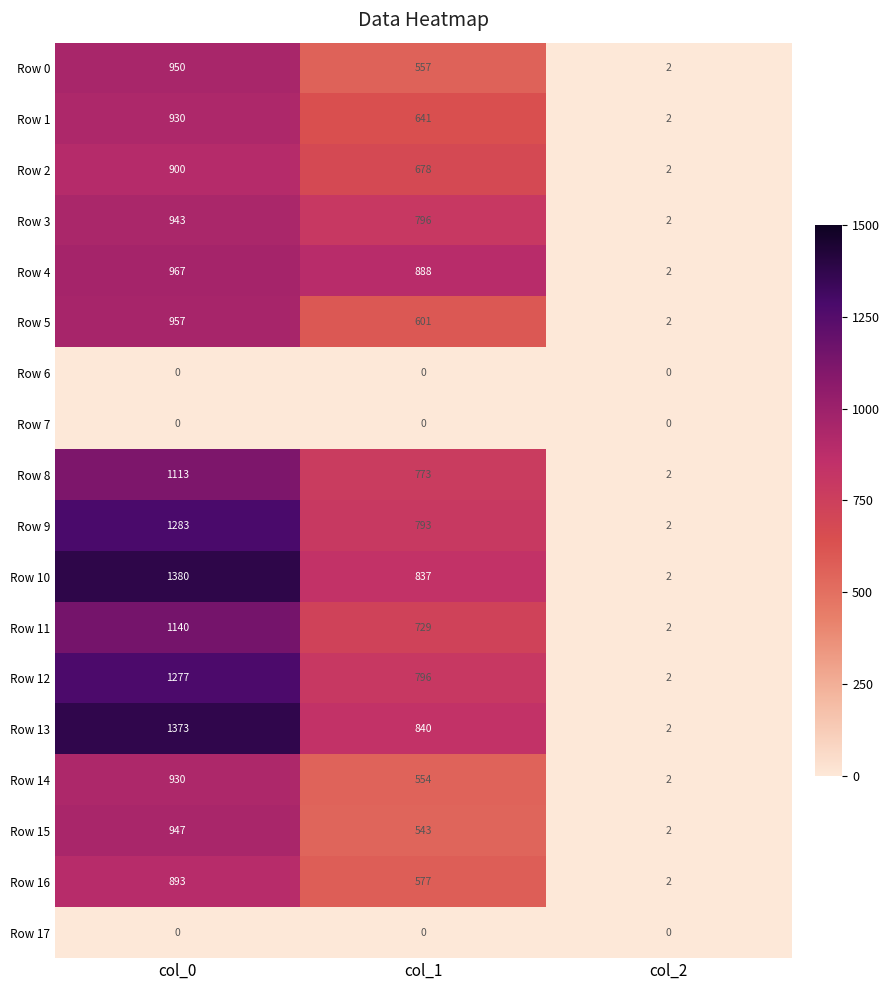

How many series are shown in this chart?

18